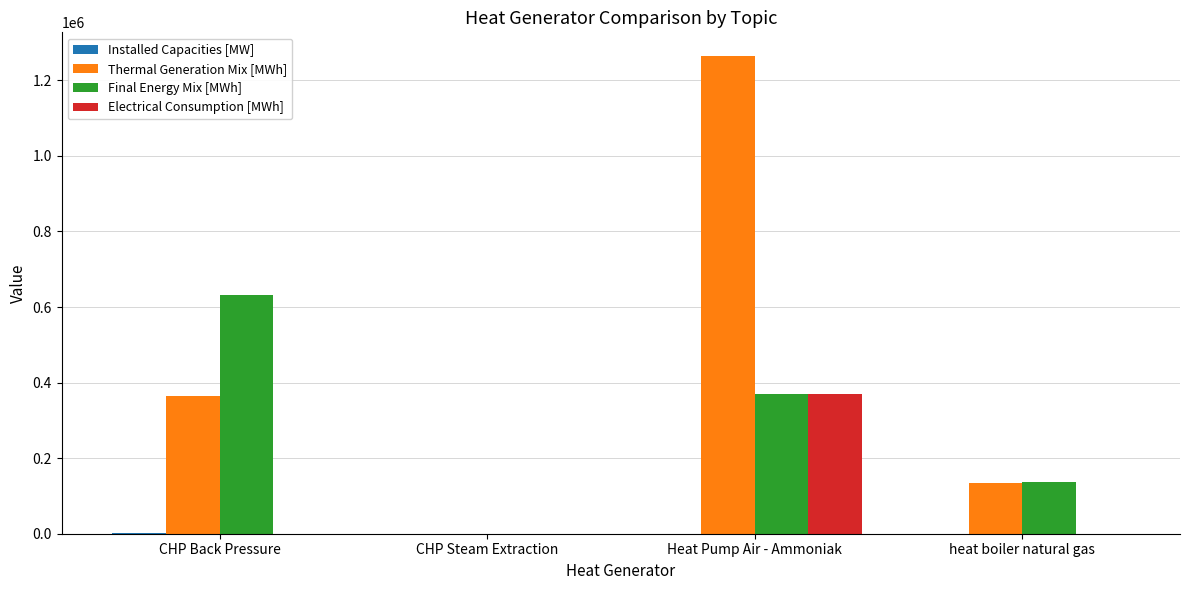

What is the greatest value displayed?

1263838.9